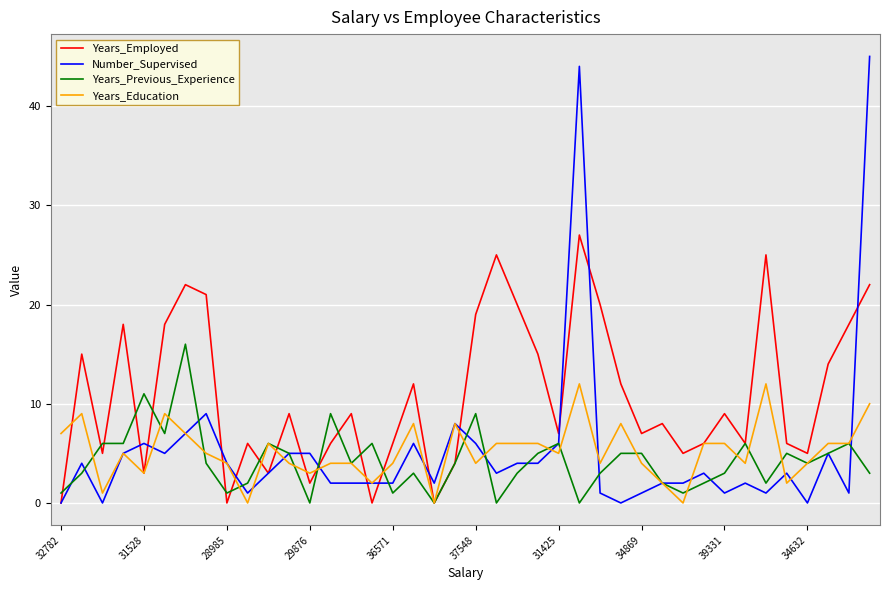

Which series has the largest total across all categories?

Years_Employed